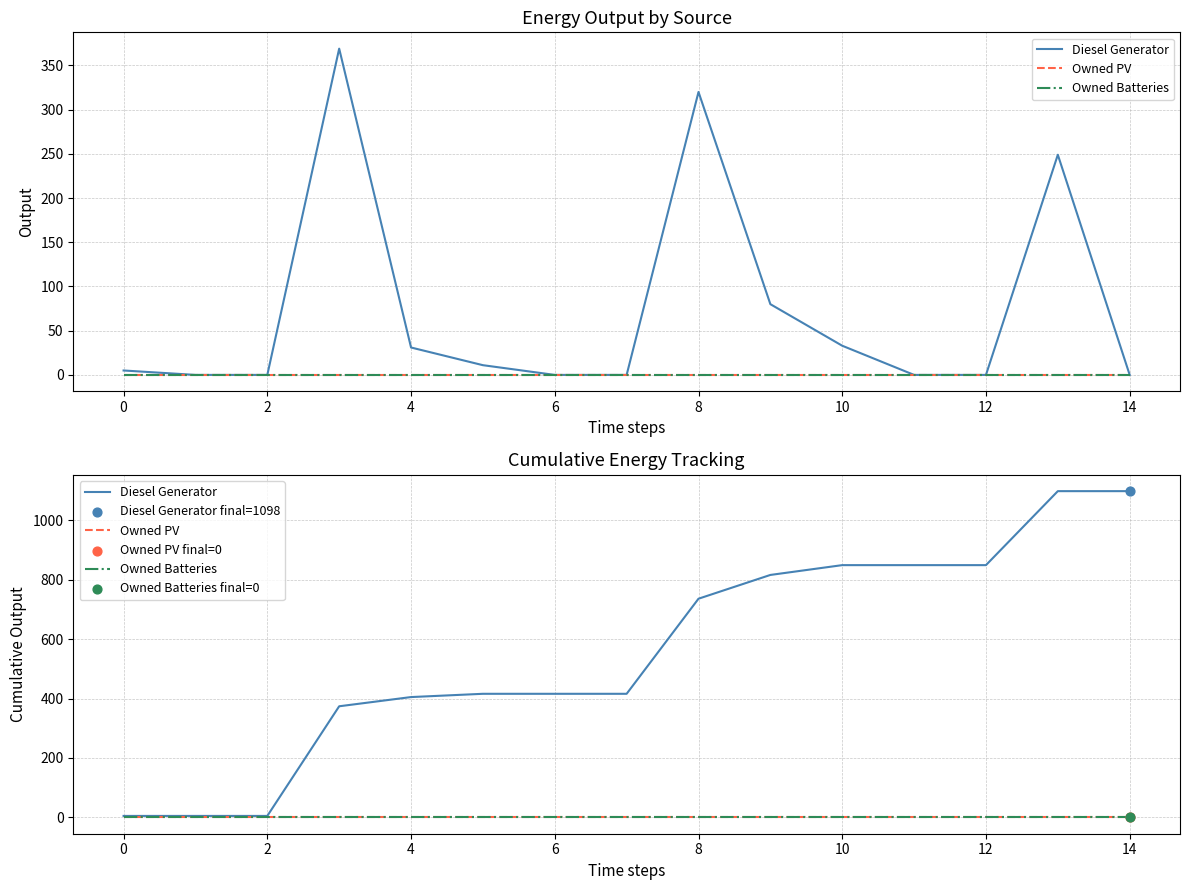

At which category is the sum across all series the highest?

13